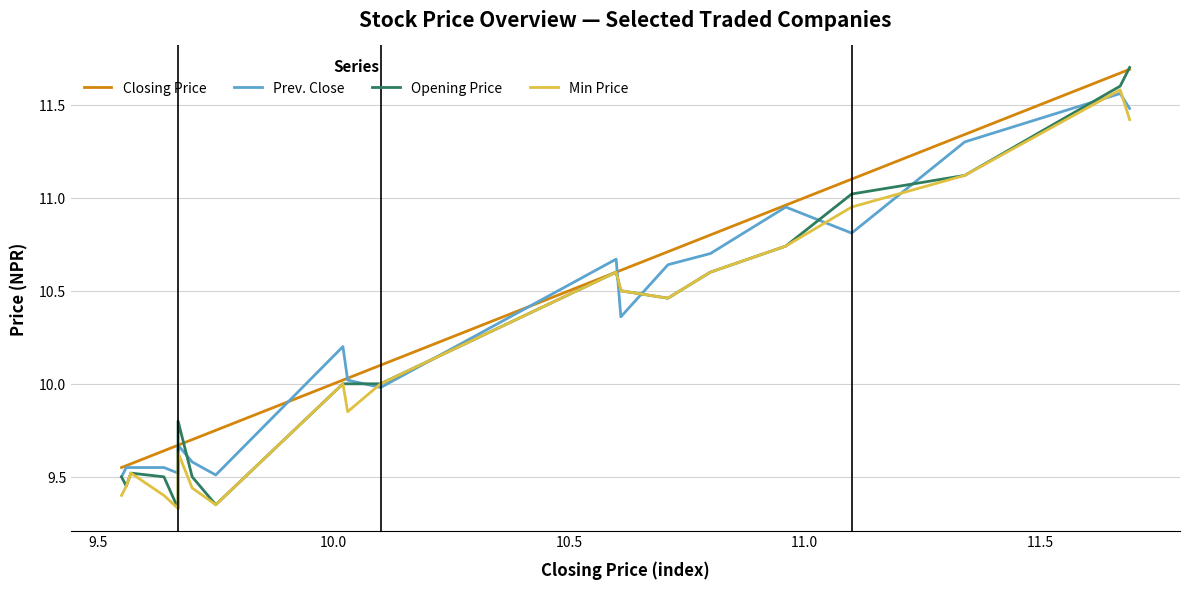

How many distinct data groups are displayed?

4